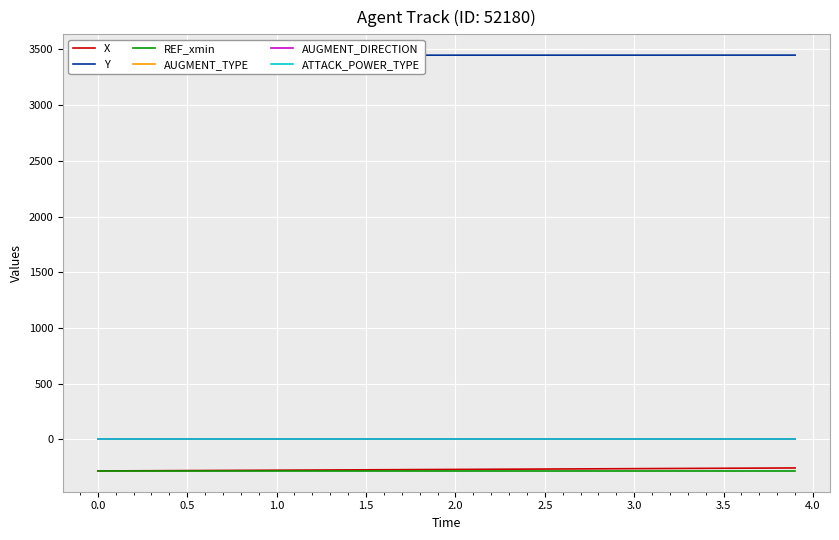

True or false: ATTACK_POWER_TYPE and Y intersect in this chart.

False